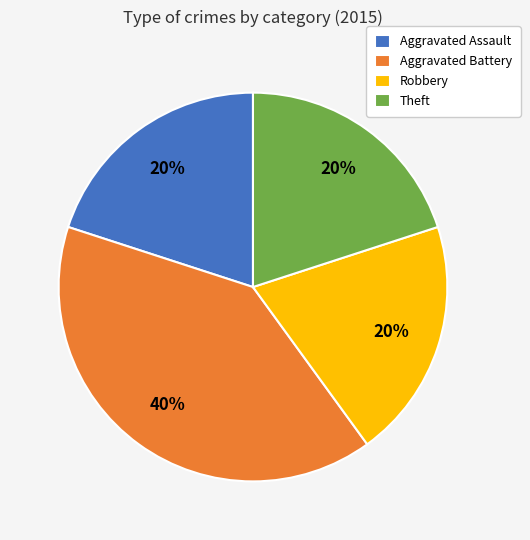

To the nearest percent, what is the average slice percentage?

25%